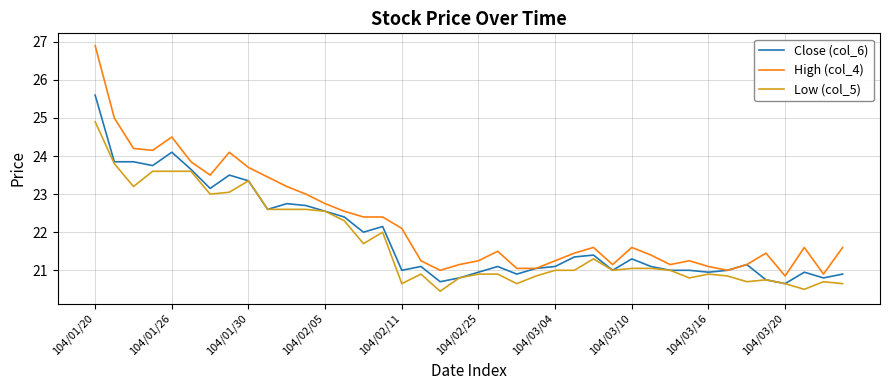

Does the chart display data point markers on the line(s)?

No